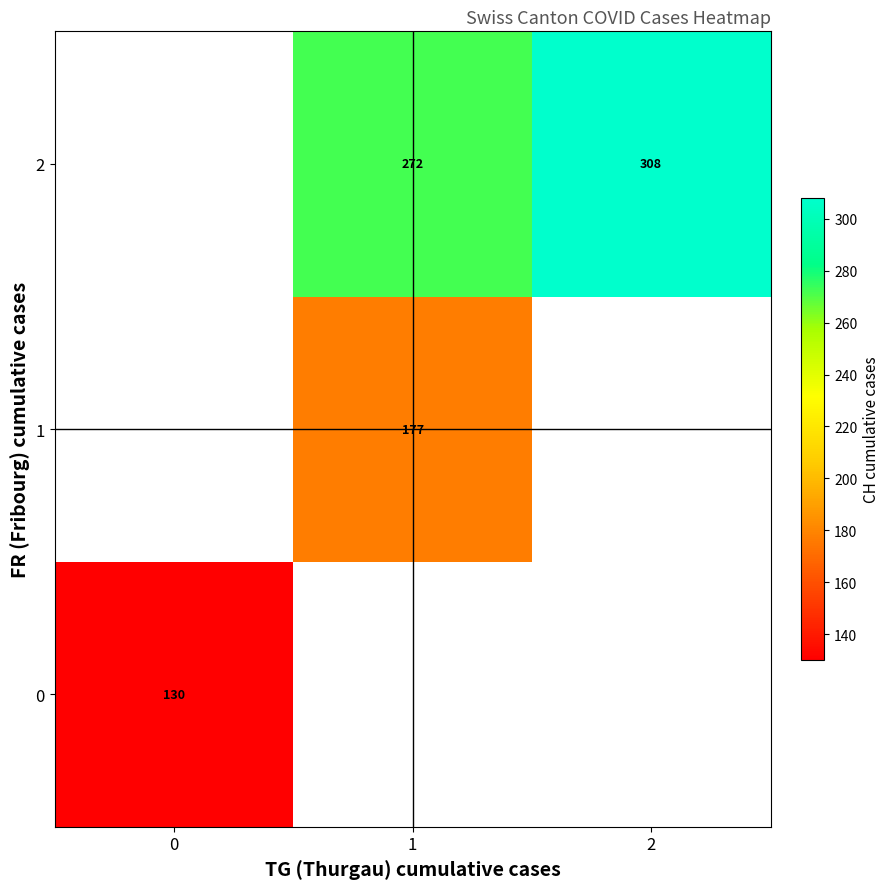

At which category does the chart reach its peak across all series?

2